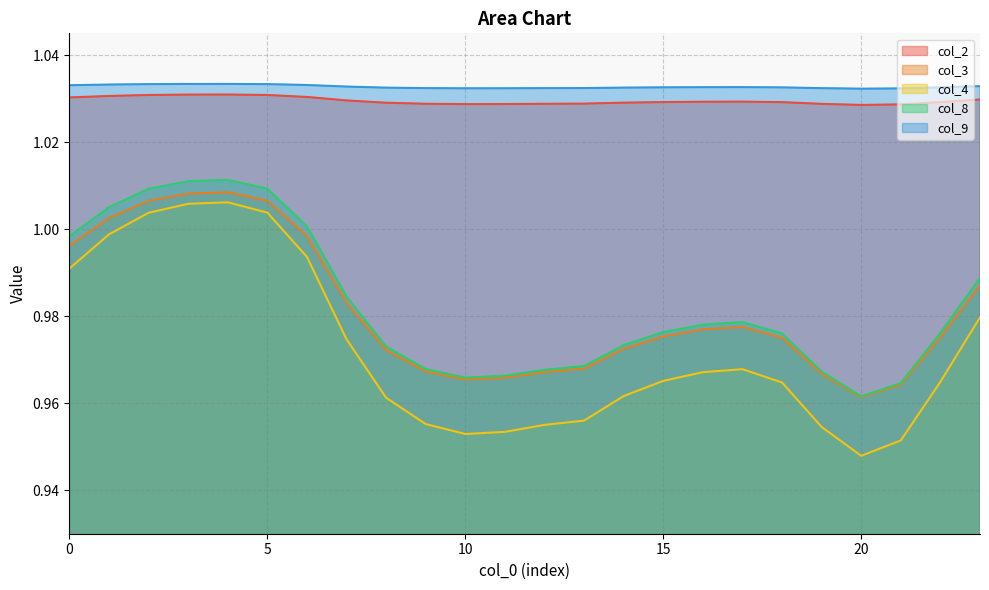

The col_3 series shows 1.5 at 20. True or false?

False